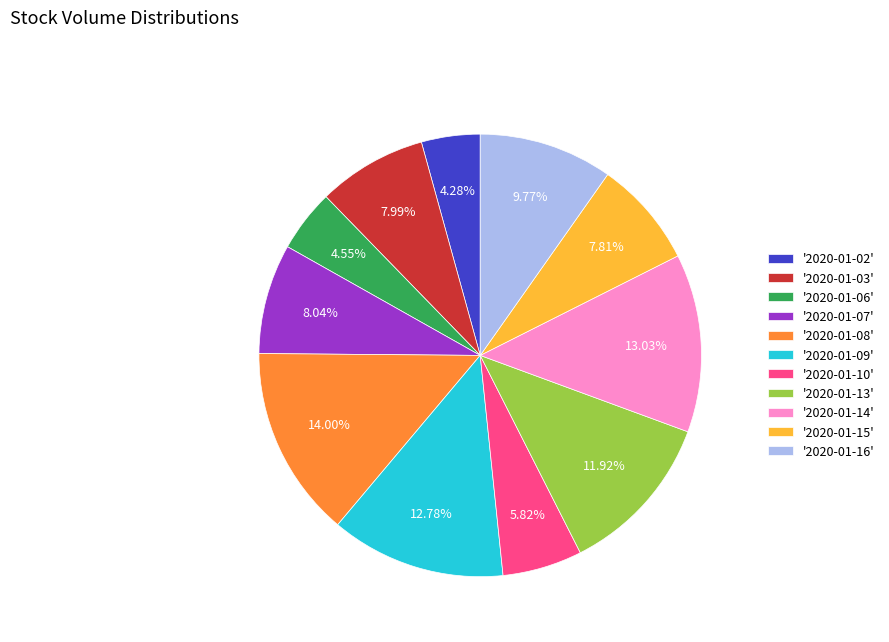

Is there a majority slice in this chart?

No